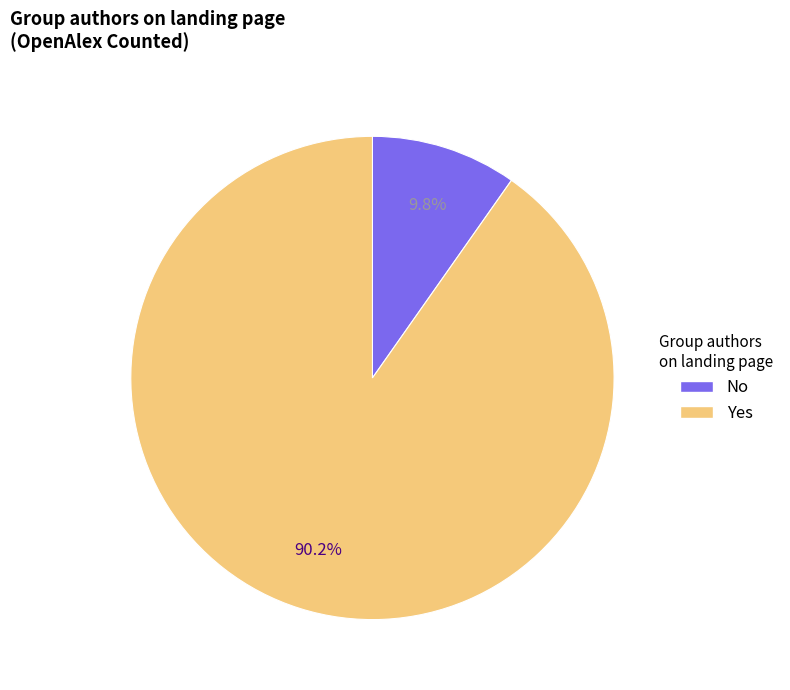

What is the ratio of the value at No to the value at Yes?

0.1